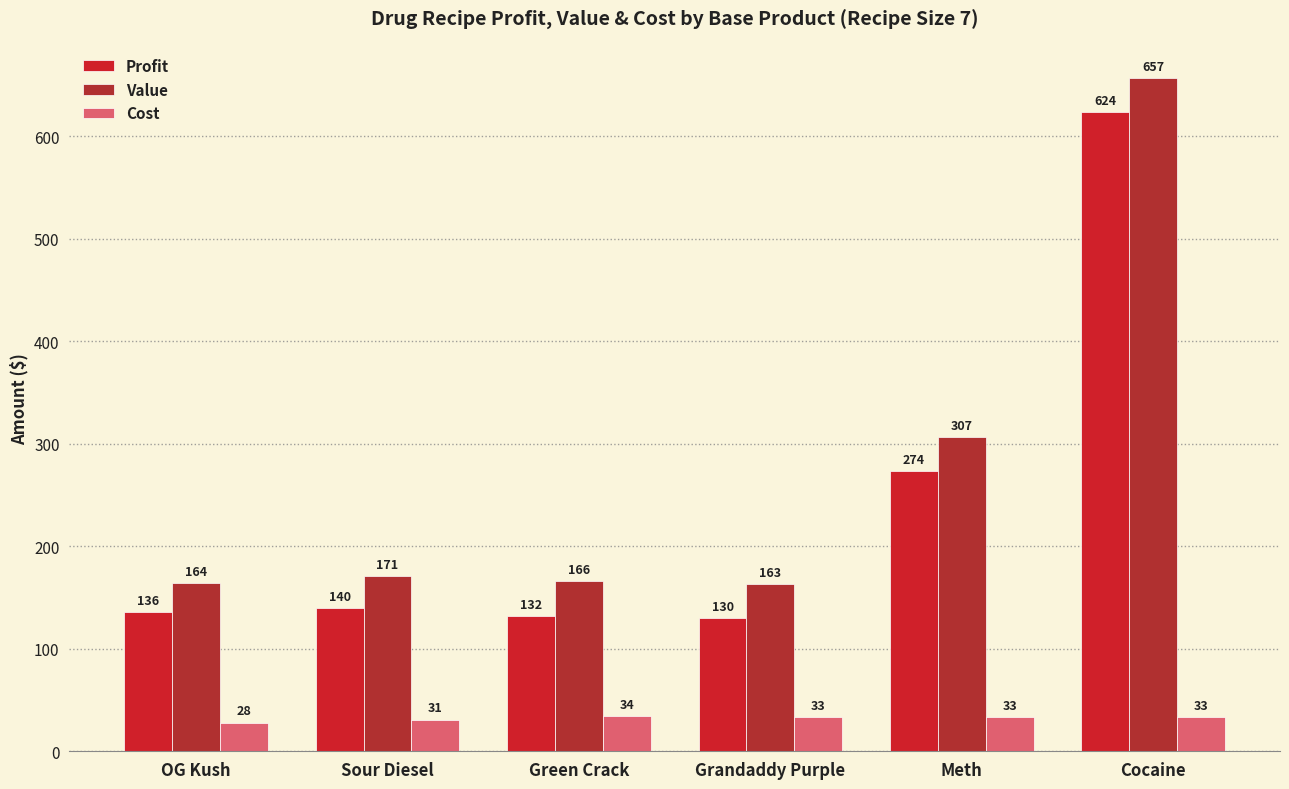

Which category has the highest value in the Cost series?

Green Crack